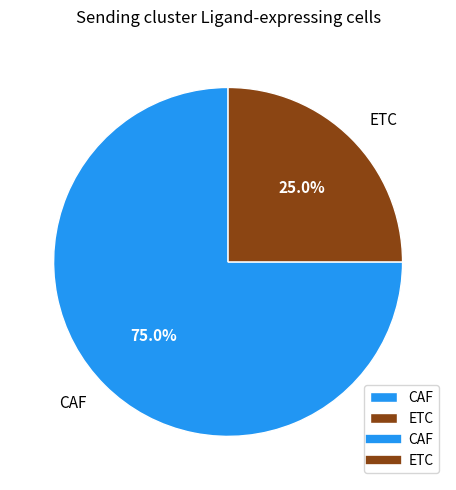

How many slices are in this pie chart?

2